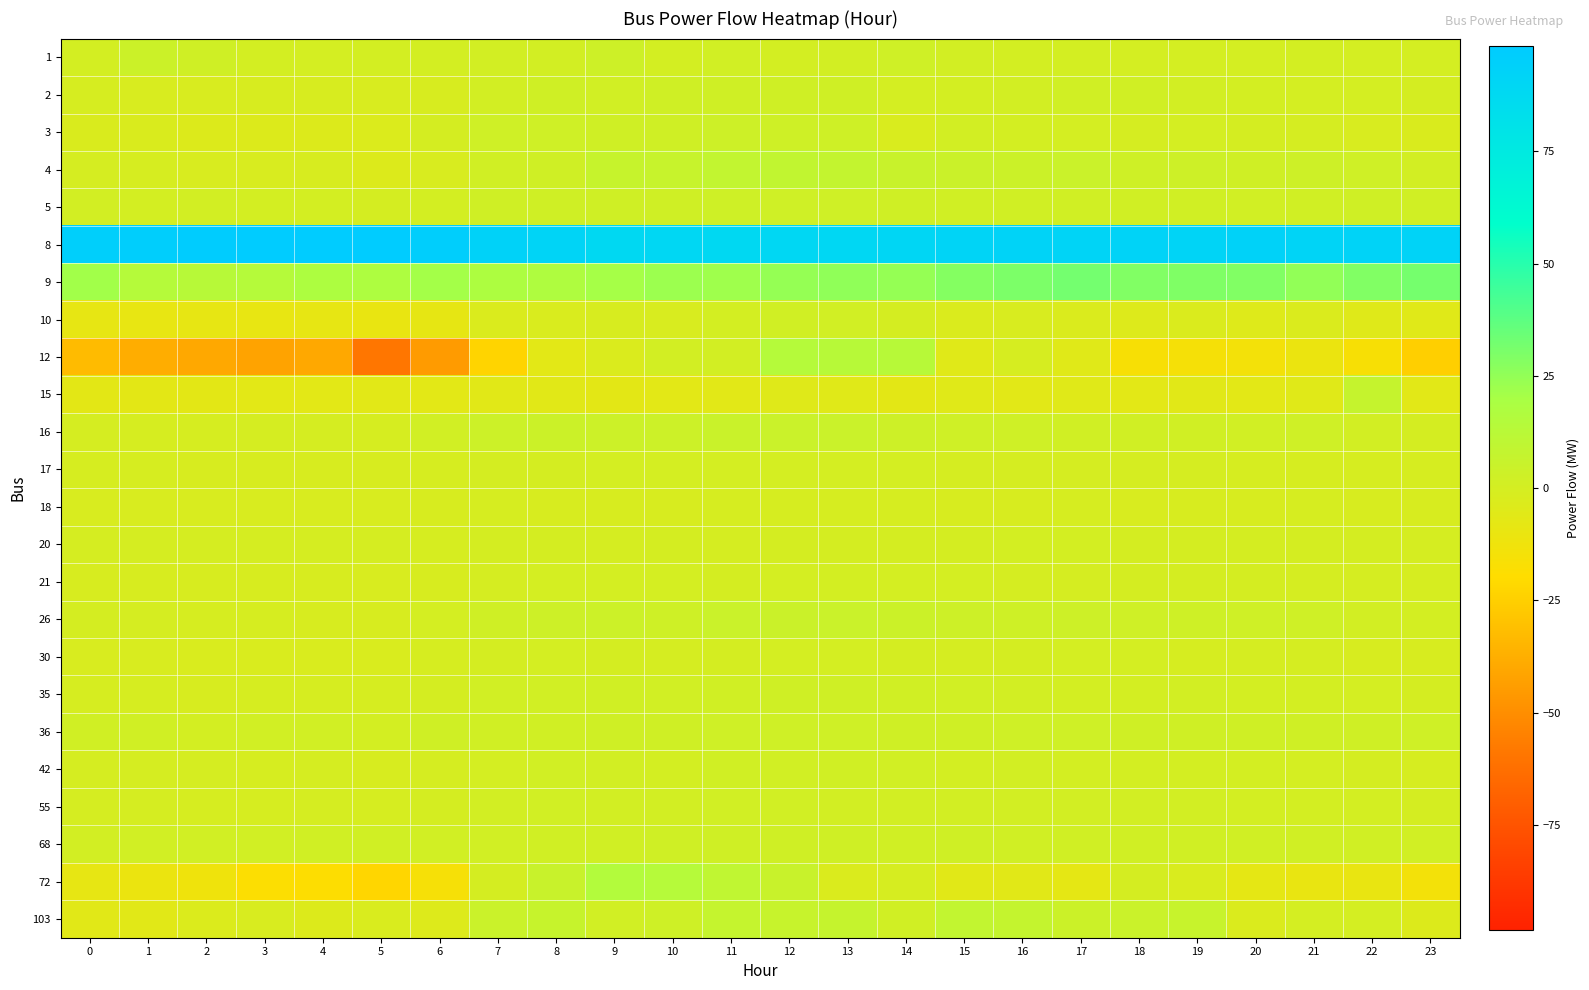

Which has a higher value, 12 or 10?

10